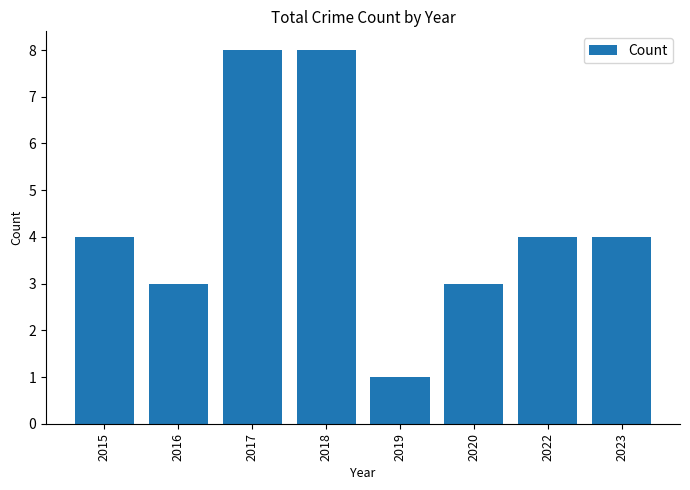

Which has a higher value, 2018 or 2023?

2018